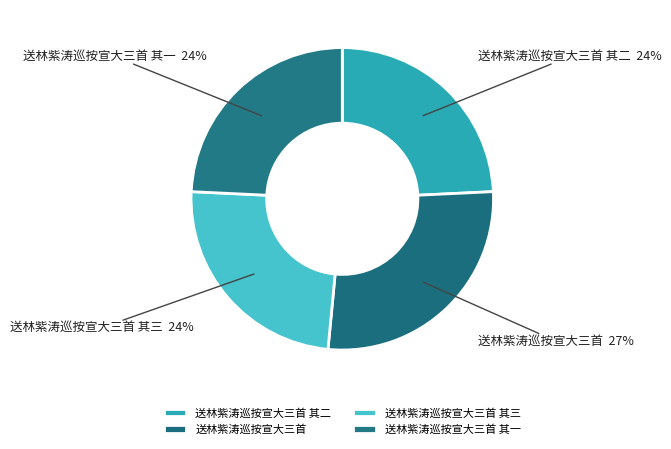

How many segments does this pie chart have?

4